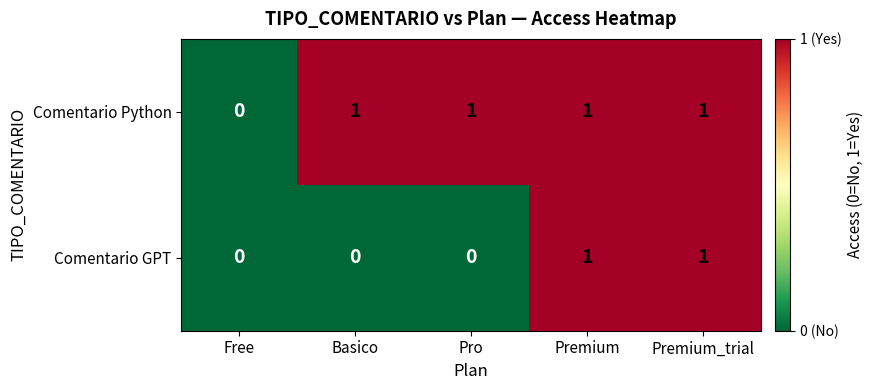

Rank the series by their average value, from highest to lowest.

Comentario Python, Comentario GPT